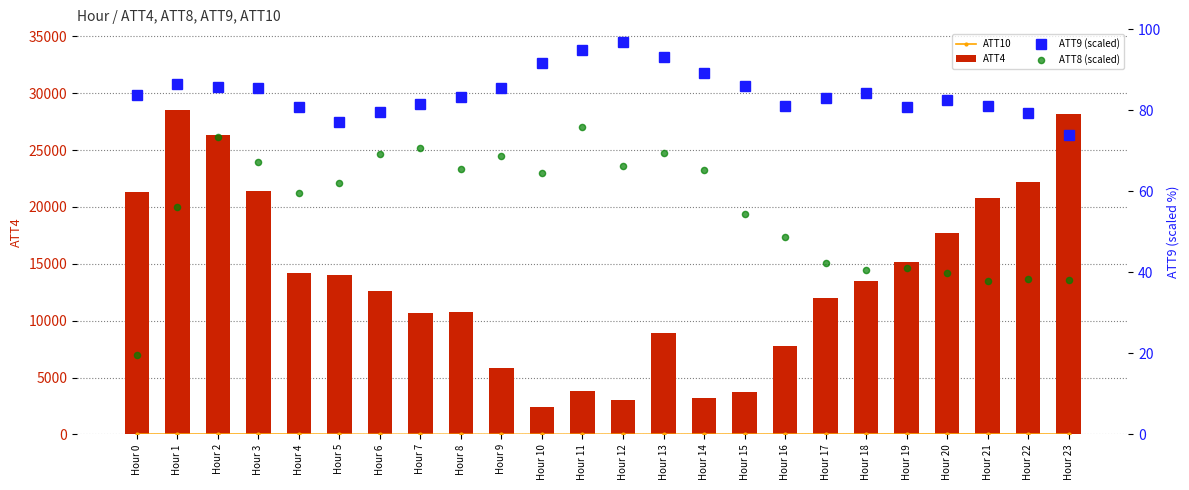

What are all the series names shown in the legend?

ATT10, ATT4, ATT9 (scaled), ATT8 (scaled)